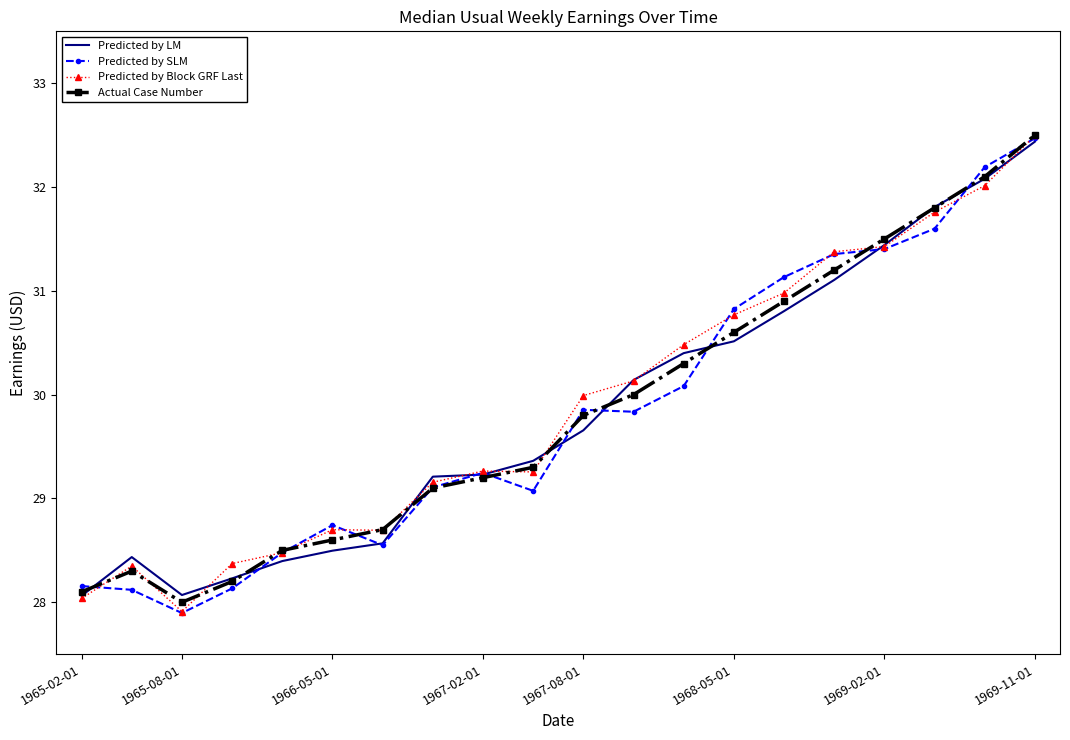

What is the minimum value shown in the chart?

27.9